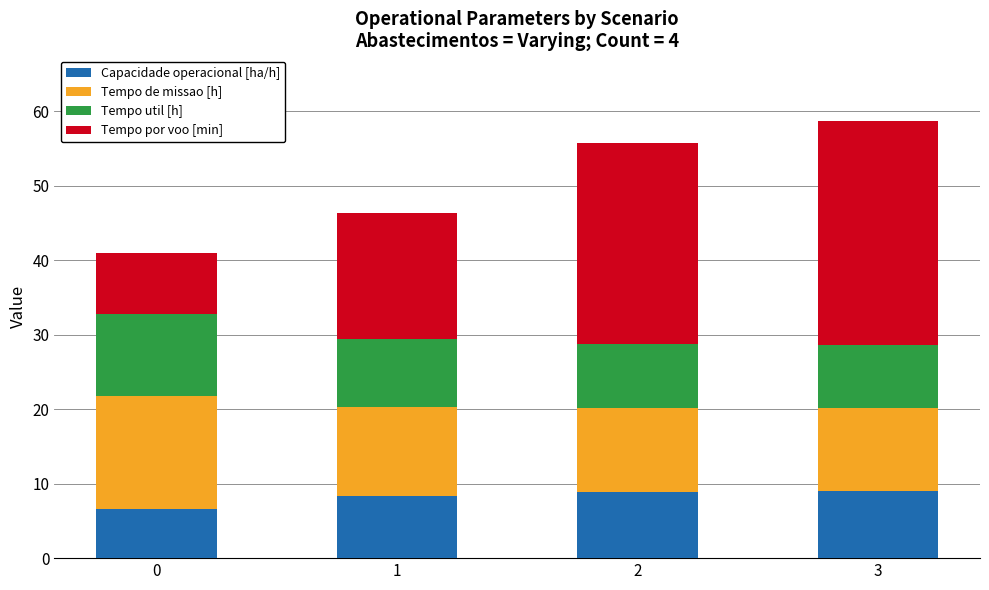

What is the total value across all series at 3?

58.7